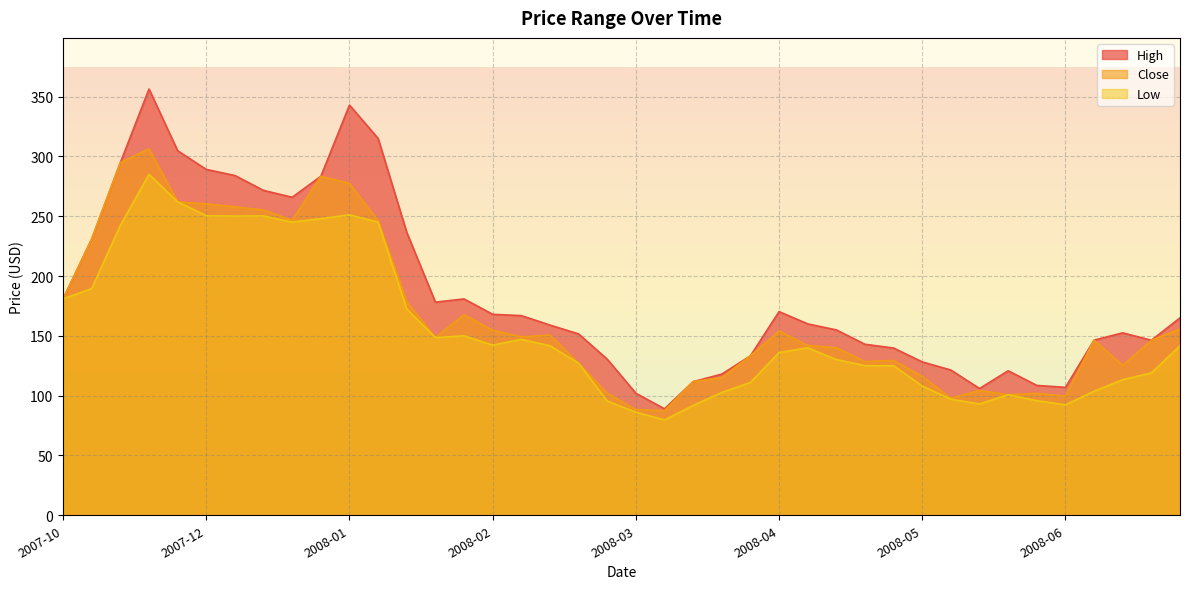

Rank the series by their average value, from highest to lowest.

High, Close, Low